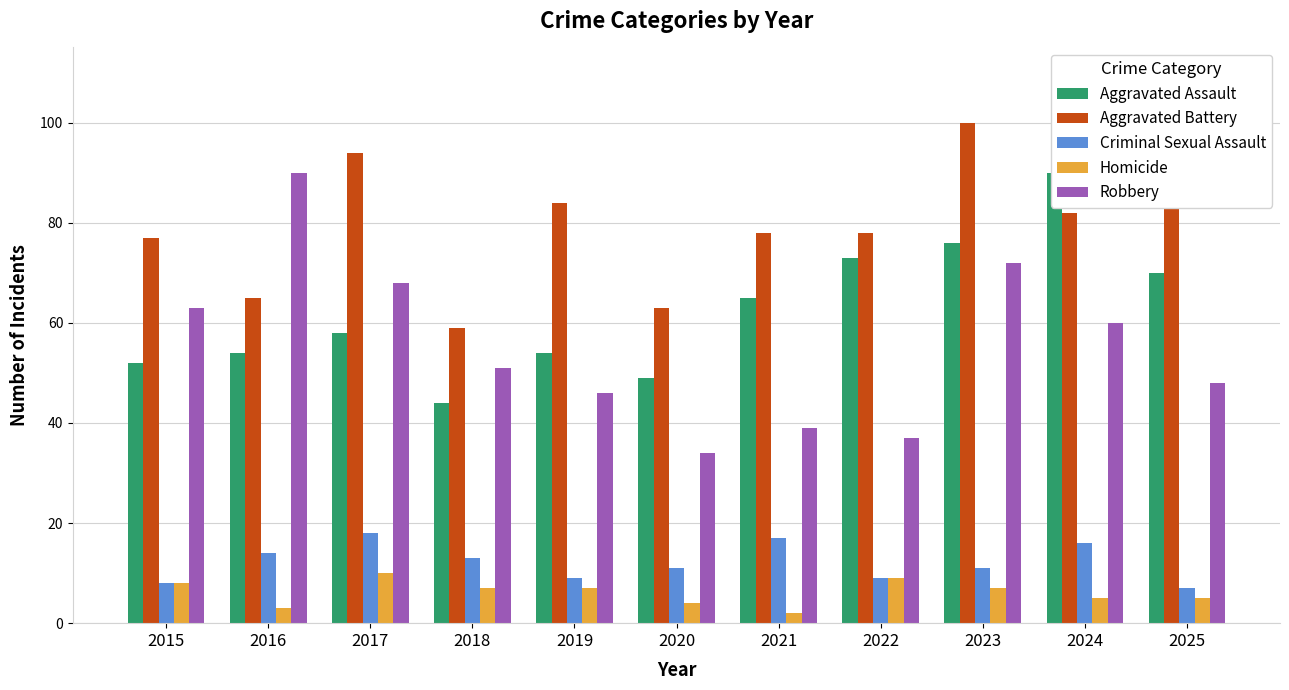

Which series changed the most between 2022 and 2024?

Robbery